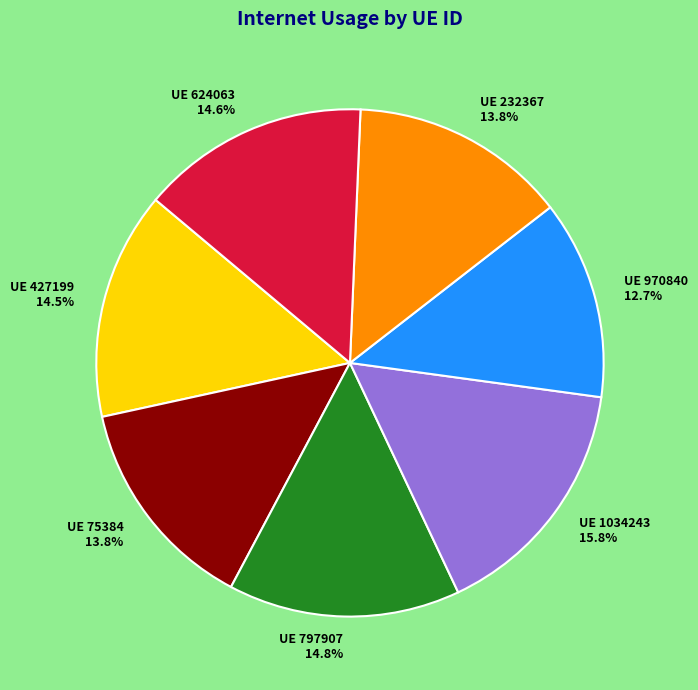

How many slices are in this pie chart?

7